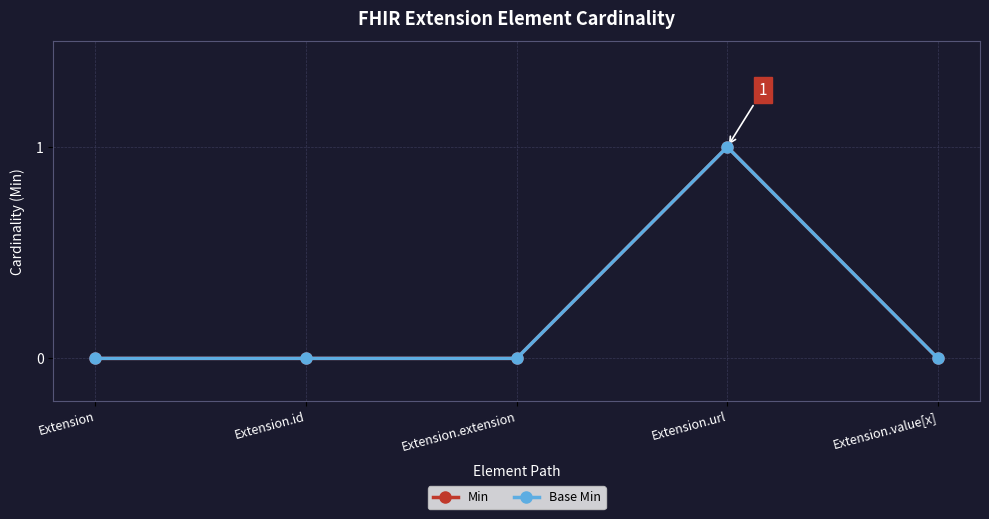

True or false: Base Min has more than 2 points higher than both neighbors.

False